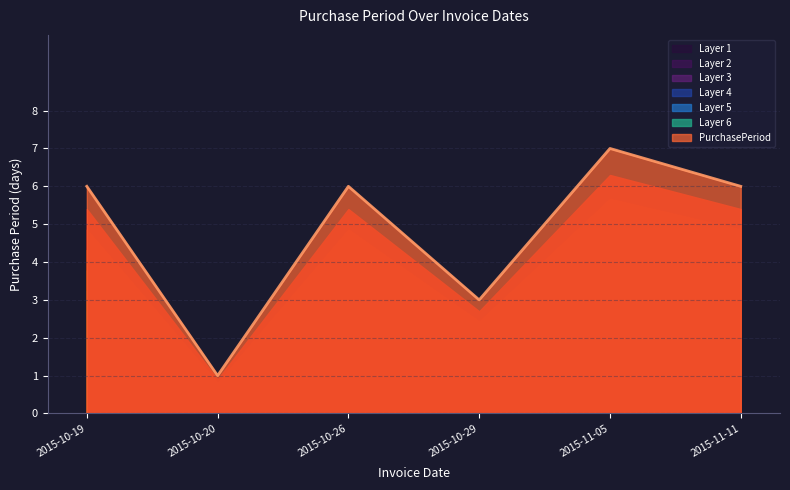

Reading right to left, extract all data points from this chart.

2015-11-11=6	2015-11-05=7	2015-10-29=3	2015-10-26=6	2015-10-20=1	2015-10-19=6